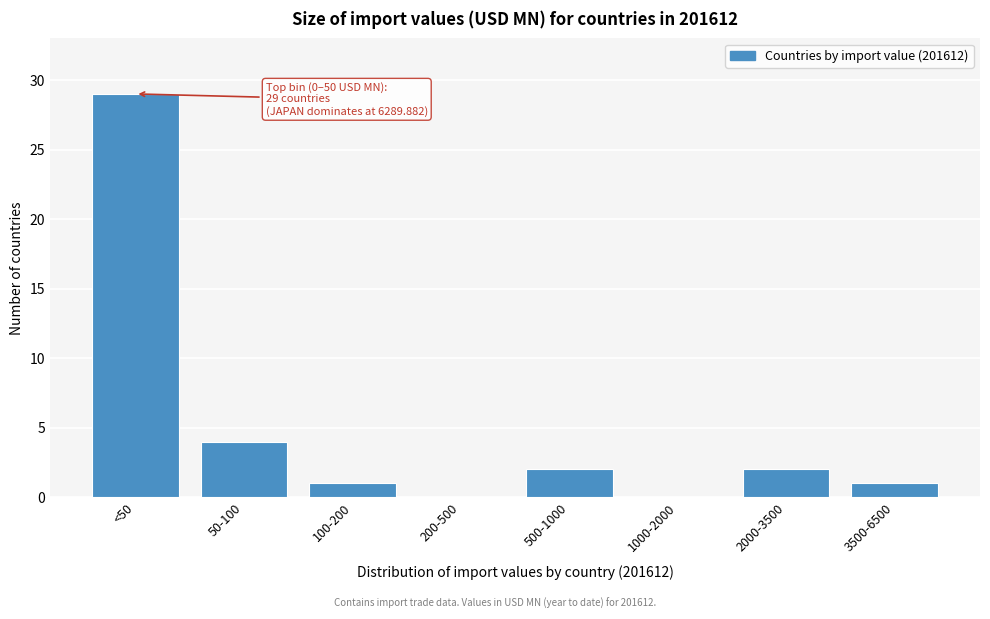

Reading left to right, transcribe all the data shown in this chart.

<50=29	50-100=4	100-200=1	200-500=0	500-1000=2	1000-2000=0	2000-3500=2	3500-6500=1